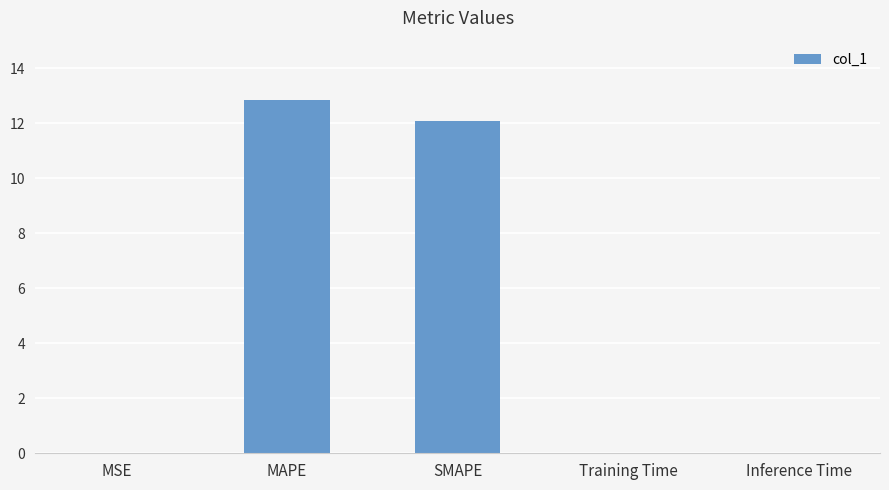

What is the greatest value displayed?

12.9